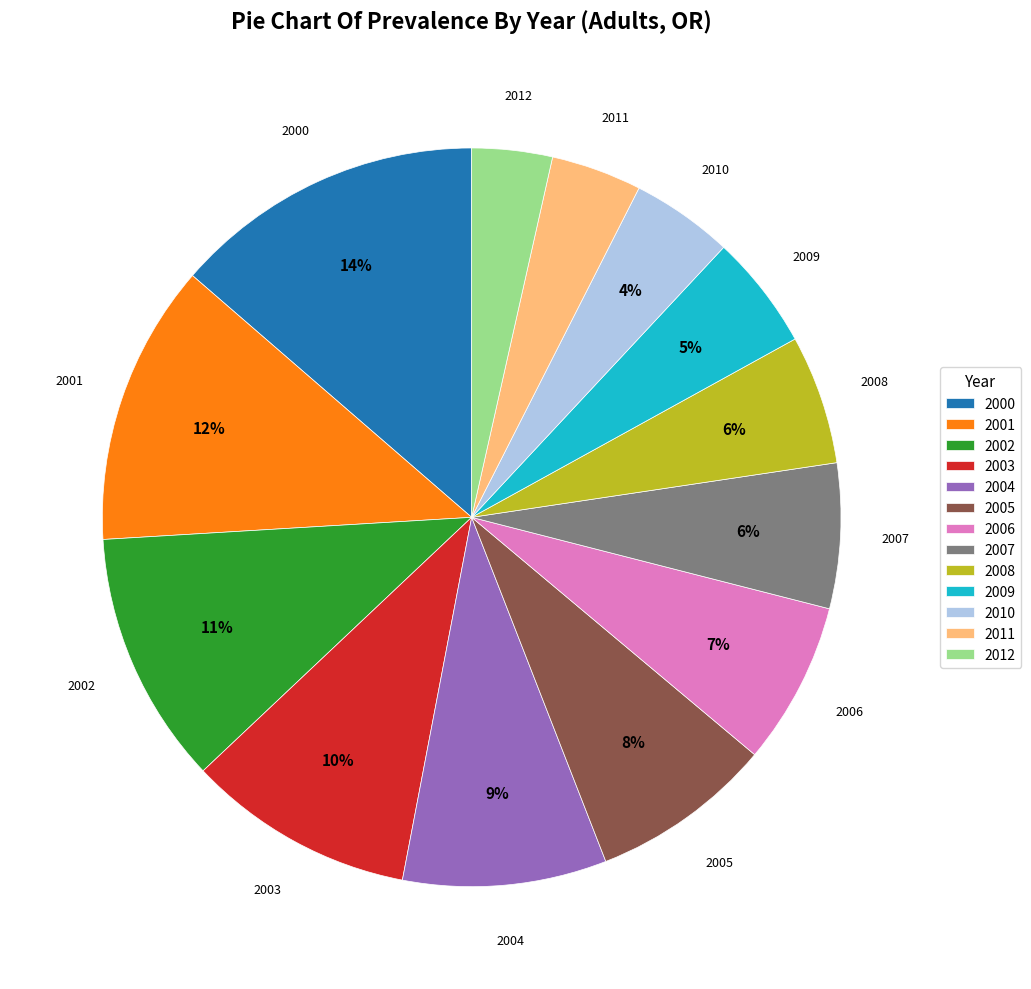

Which slice is the largest?

2000